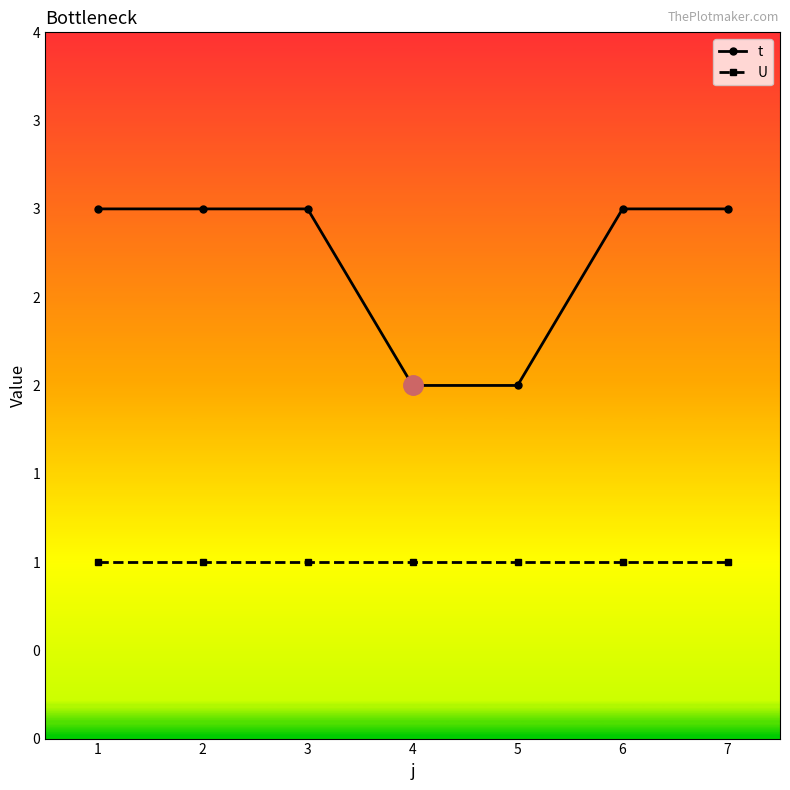

Is this an area chart (filled region under the line)?

No